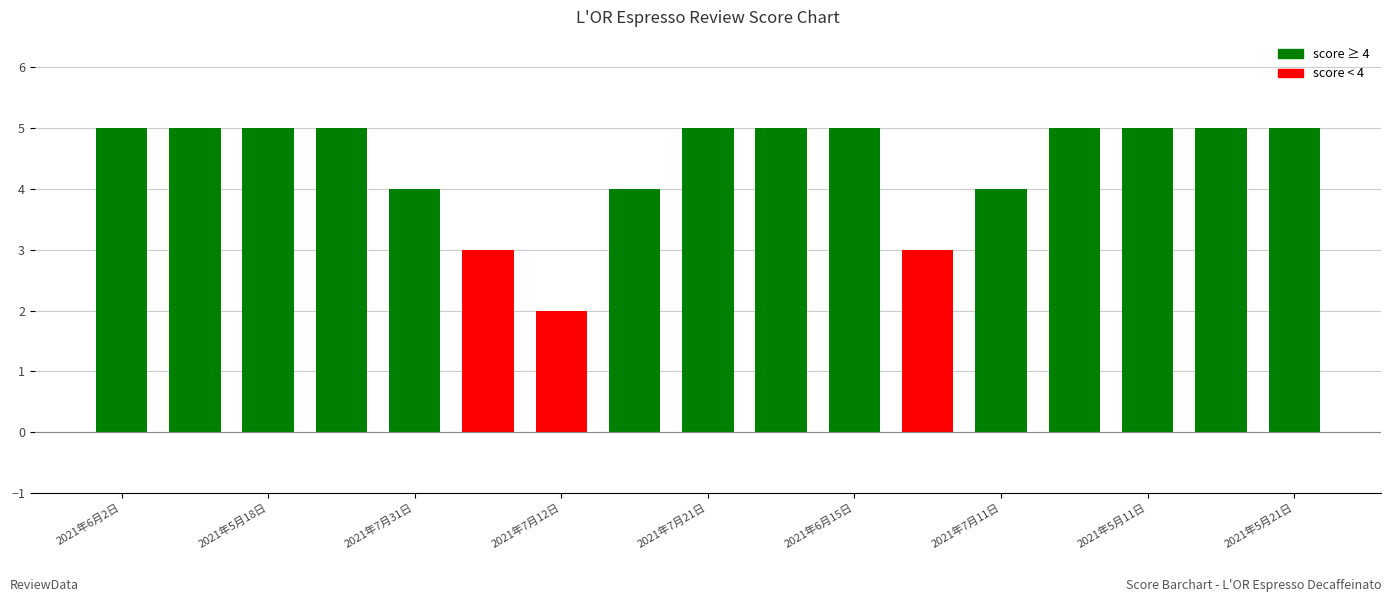

How many bars are there in total?

17